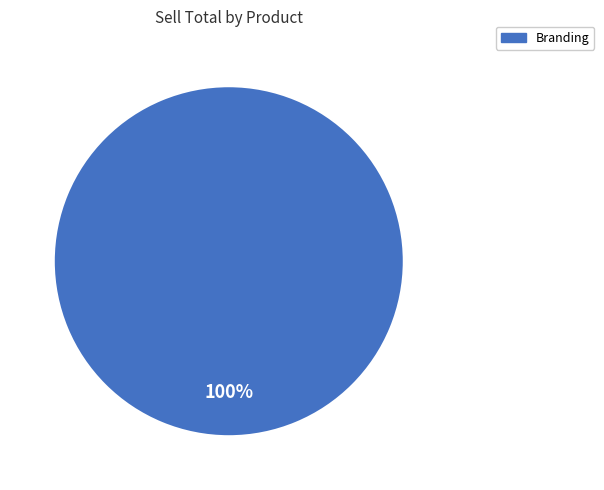

Is there a majority slice in this chart?

Yes